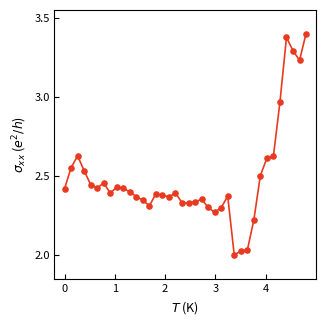

What is the difference between the maximum and minimum values?

1.4